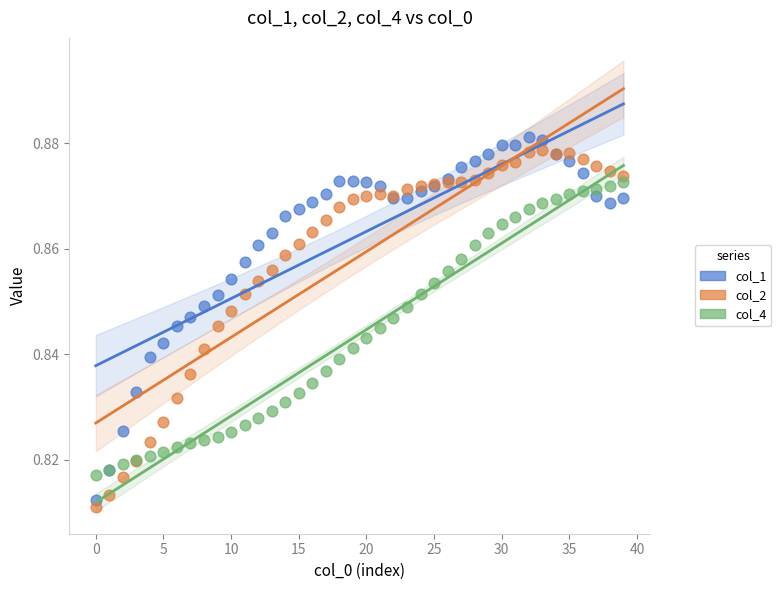

Which series reaches the minimum Y coordinate?

col_2